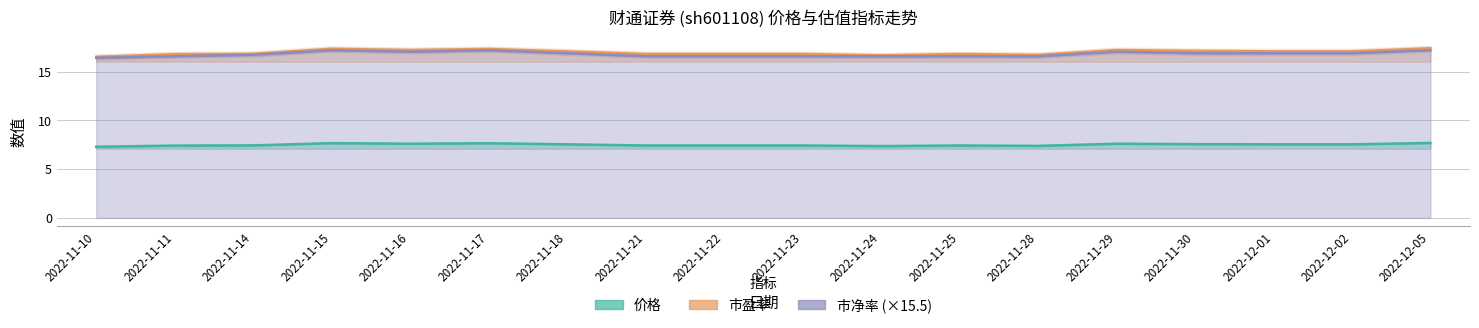

Which has a higher value, 2022-11-24 or 2022-11-23?

2022-11-23